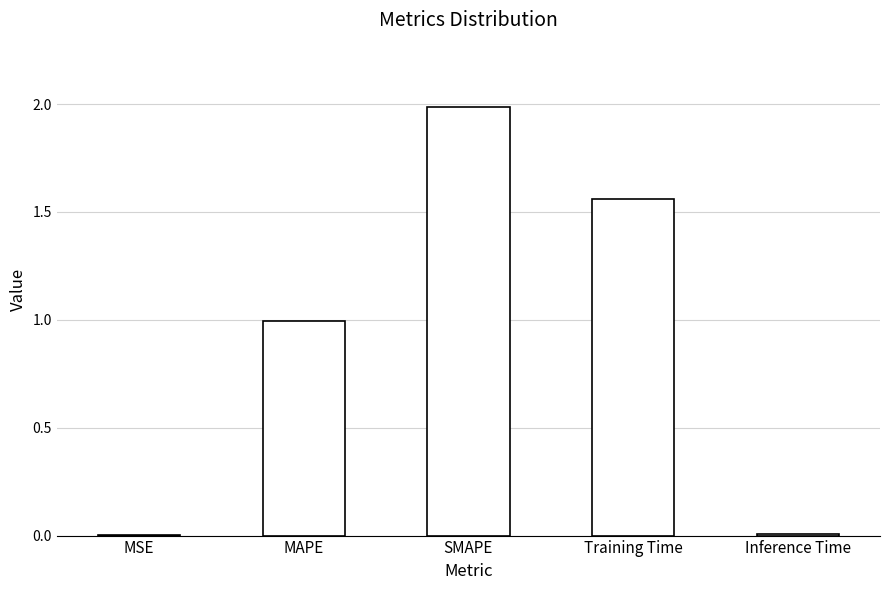

What is the sum of all values?

4.6